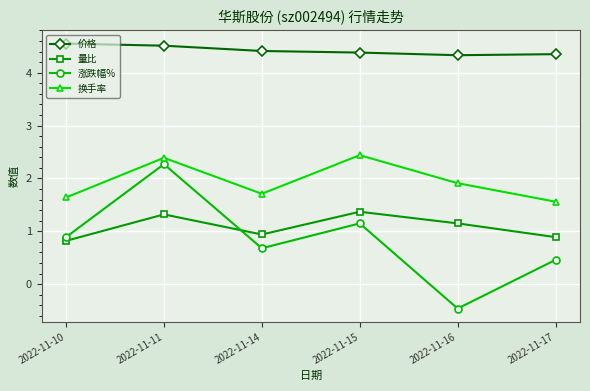

Is it true that 量比 equals 0.8 at 2022-11-10?

True